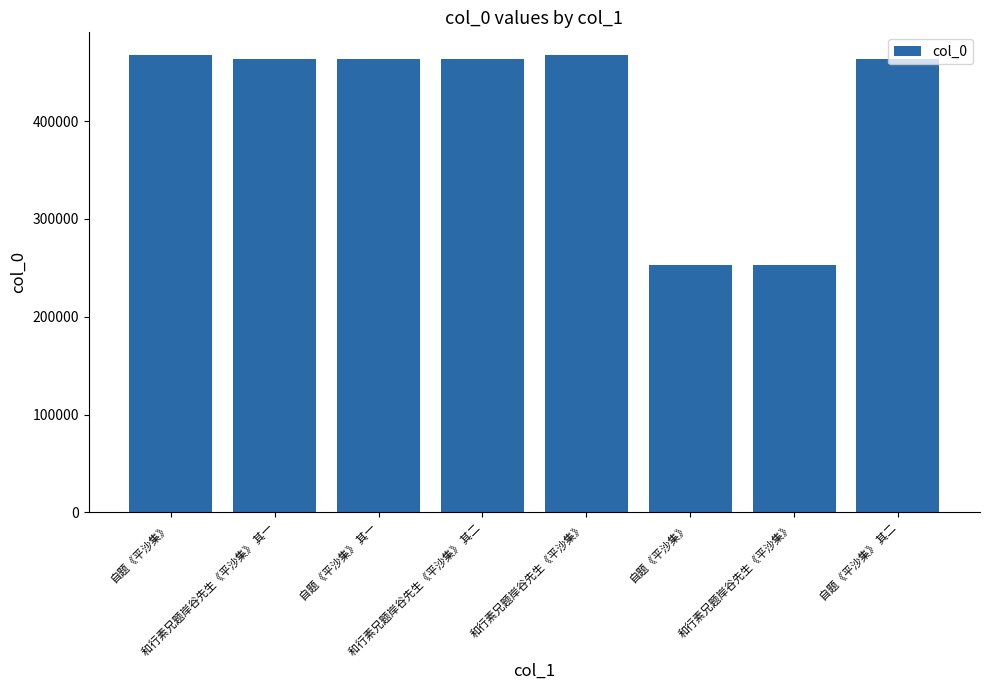

The value at 自题《平沙集》 其一 is 770300. True or false?

False